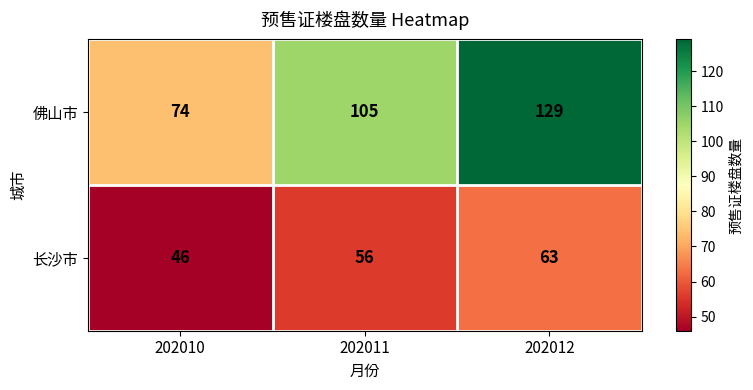

Reading left to right, transcribe all the data shown in this chart.

佛山市: 74	105	129
长沙市: 46	56	63